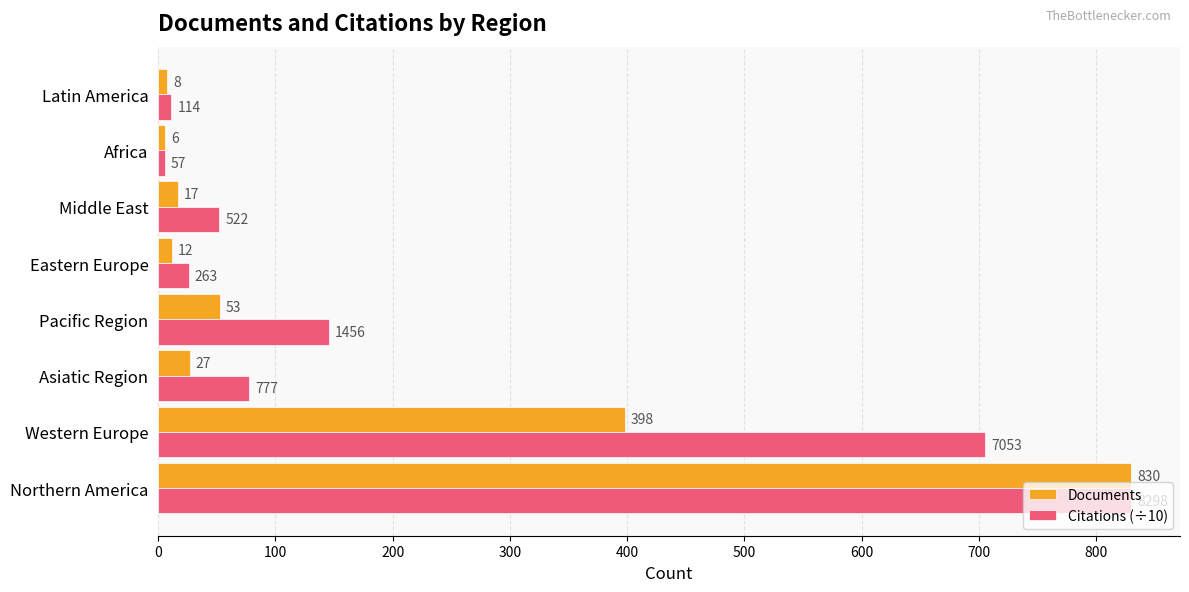

List the labels in order of Documents value, smallest first.

Africa, Latin America, Eastern Europe, Middle East, Asiatic Region, Pacific Region, Western Europe, Northern America